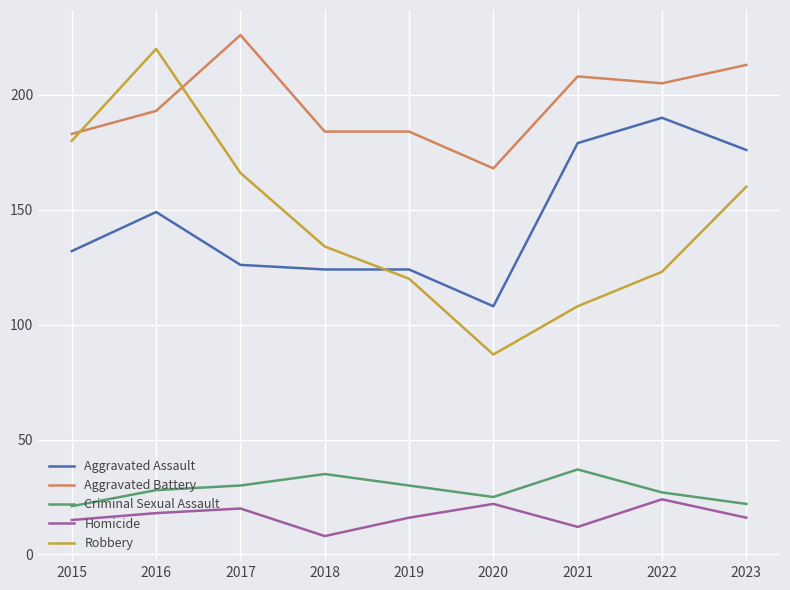

What is the minimum value for Criminal Sexual Assault?

21